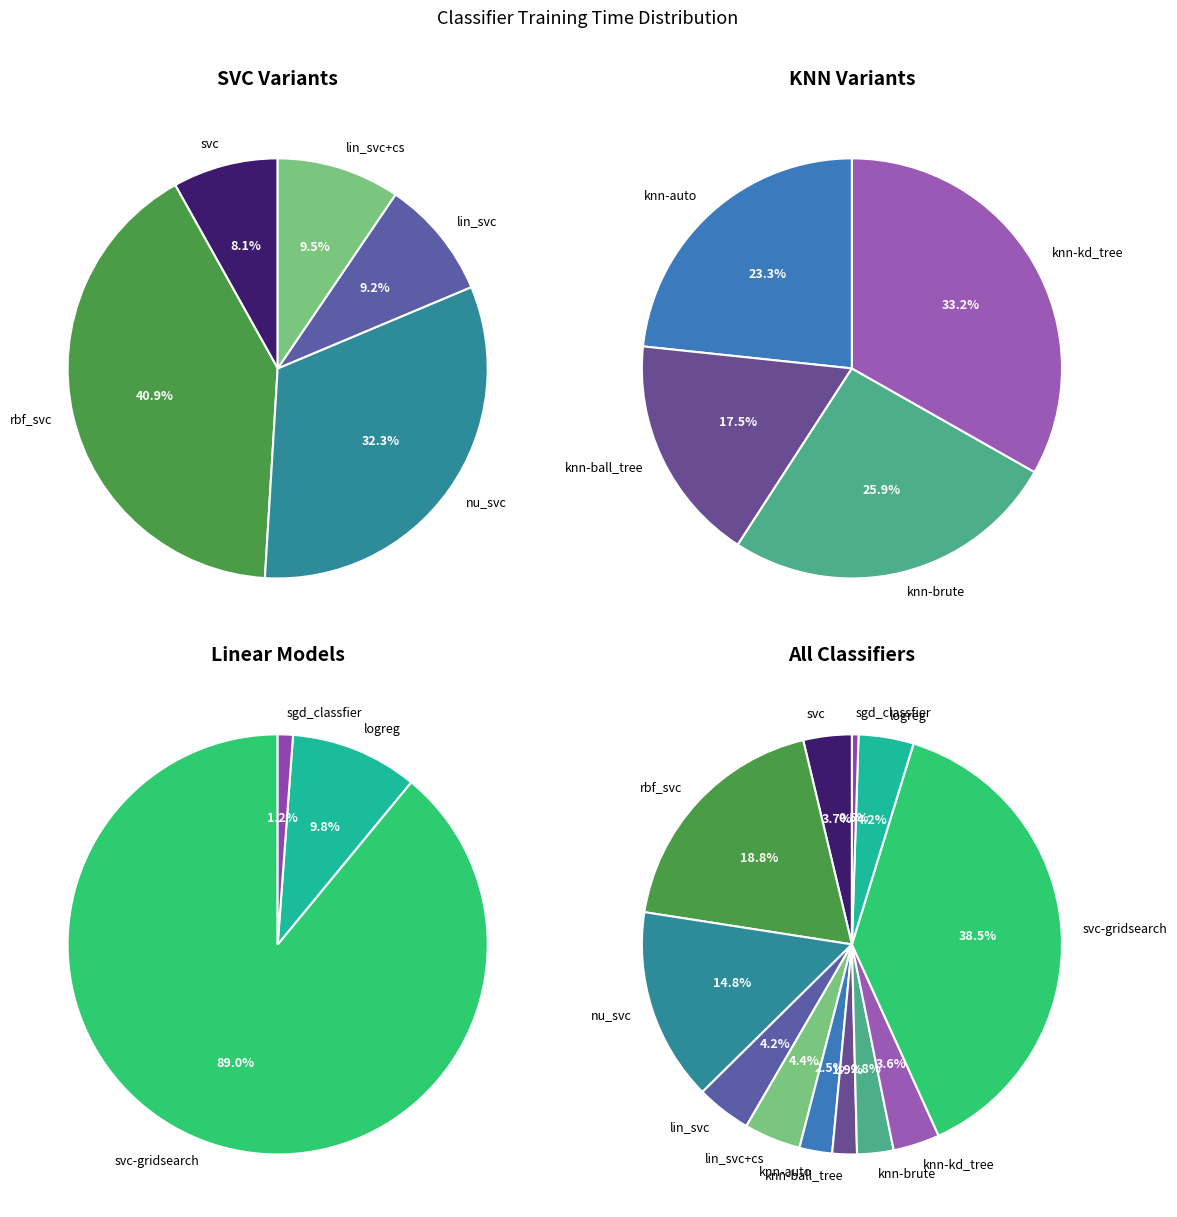

To the nearest percent, what portion does nu_svc represent?

15%